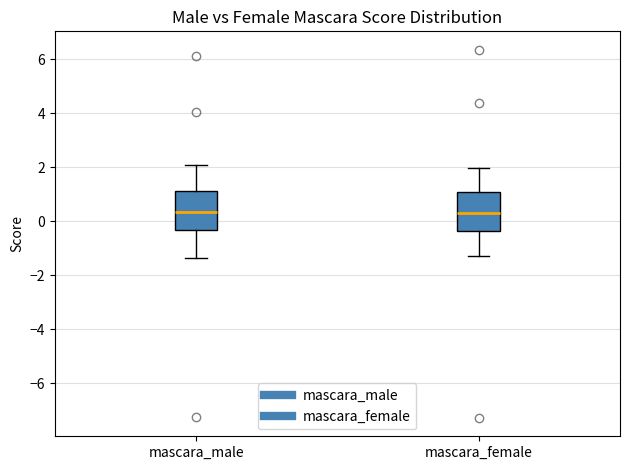

Reading left to right, transcribe this box plot: for each box, give where its median line is, the range the box spans, and where its two whiskers end, as read against the y-axis. The values are not printed on the chart, so give them approximately, as read against the axis.

mascara_male: median 0.4, box -0.4 to 1.2, whiskers -1.4 to 2.0
mascara_female: median 0.4, box -0.4 to 1.0, whiskers -1.2 to 2.0